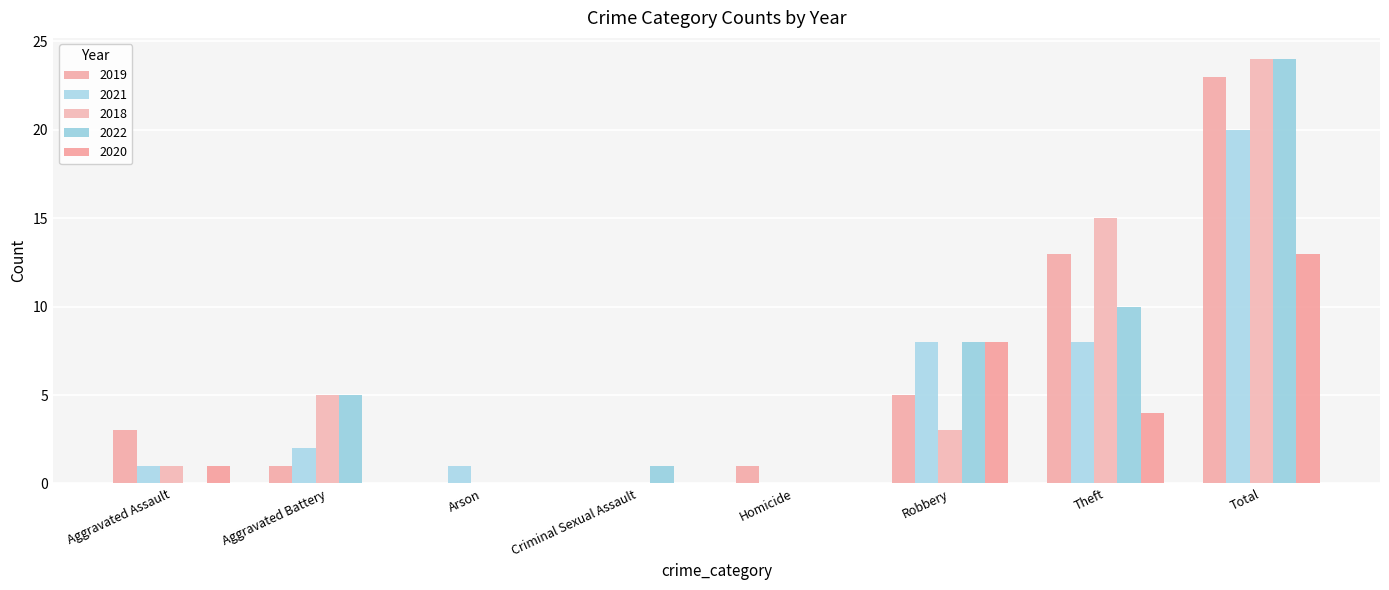

At which label does 2018 first exceed 3?

Aggravated Battery